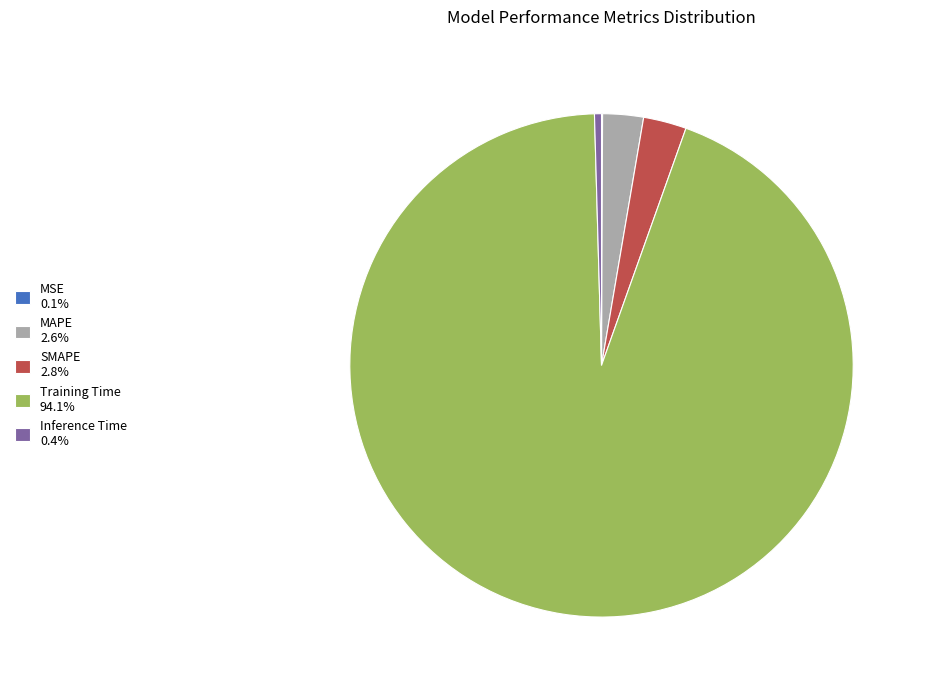

Which category accounts for the majority?

Training Time